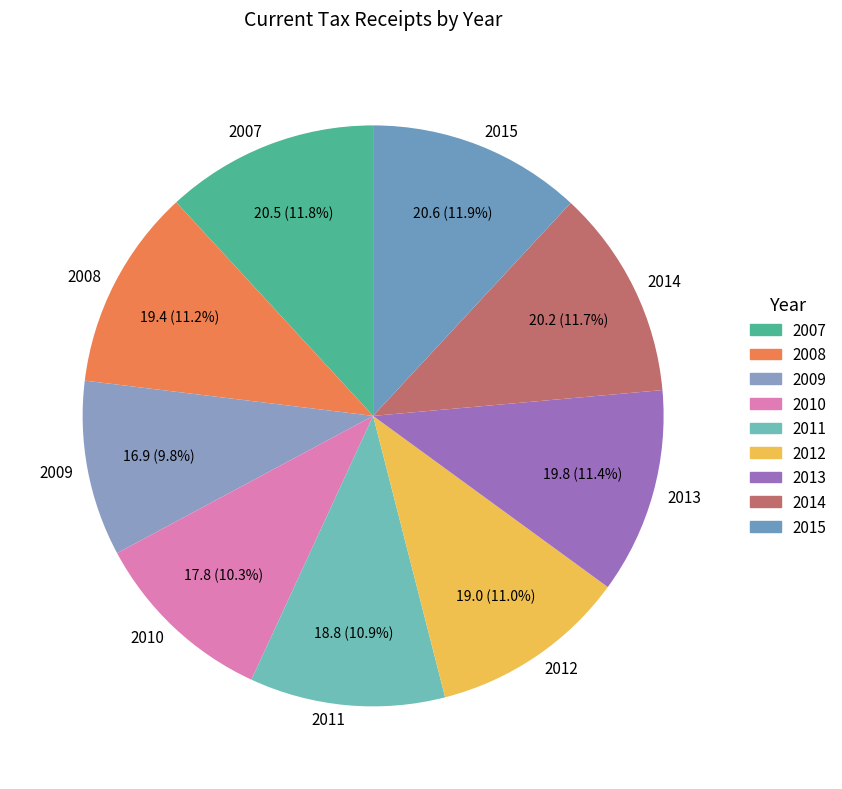

Do 2010 and 2008 together represent more than half of the pie?

No